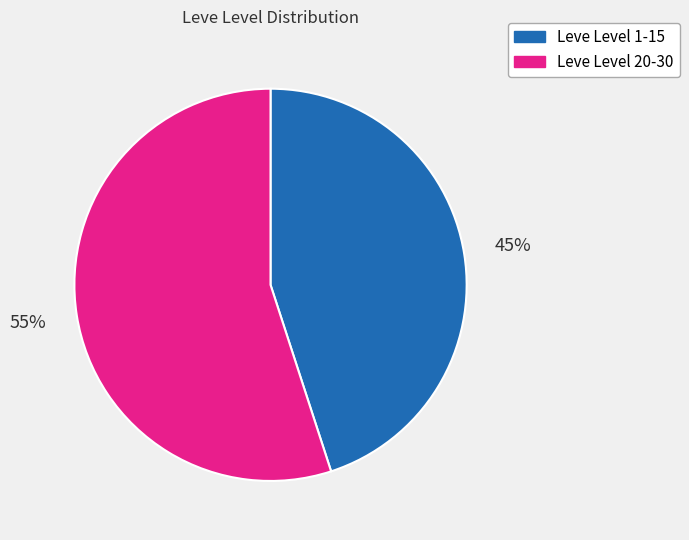

Which has a higher value, Leve Level 1-15 or Leve Level 20-30?

Leve Level 20-30